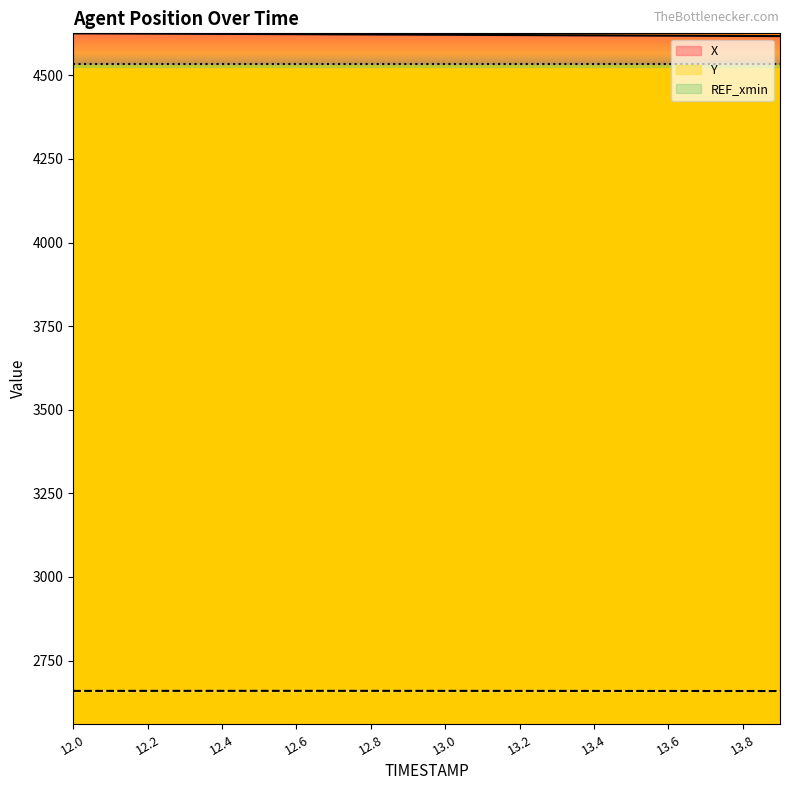

Which series has the largest total across all categories?

X